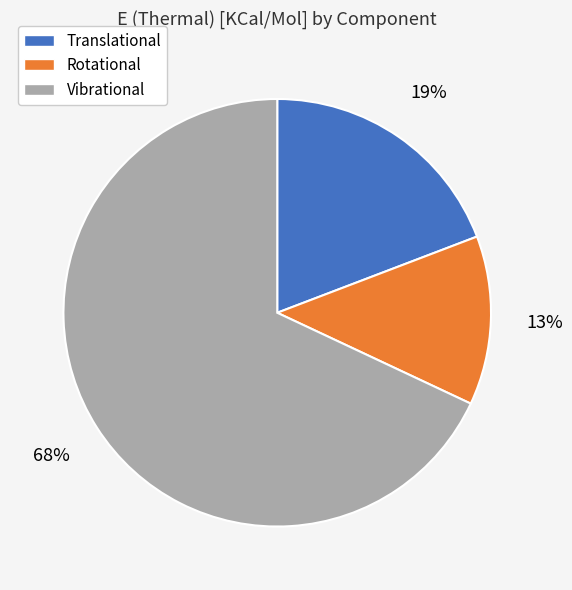

The Translational slice represents 19% of the pie. True or false?

True